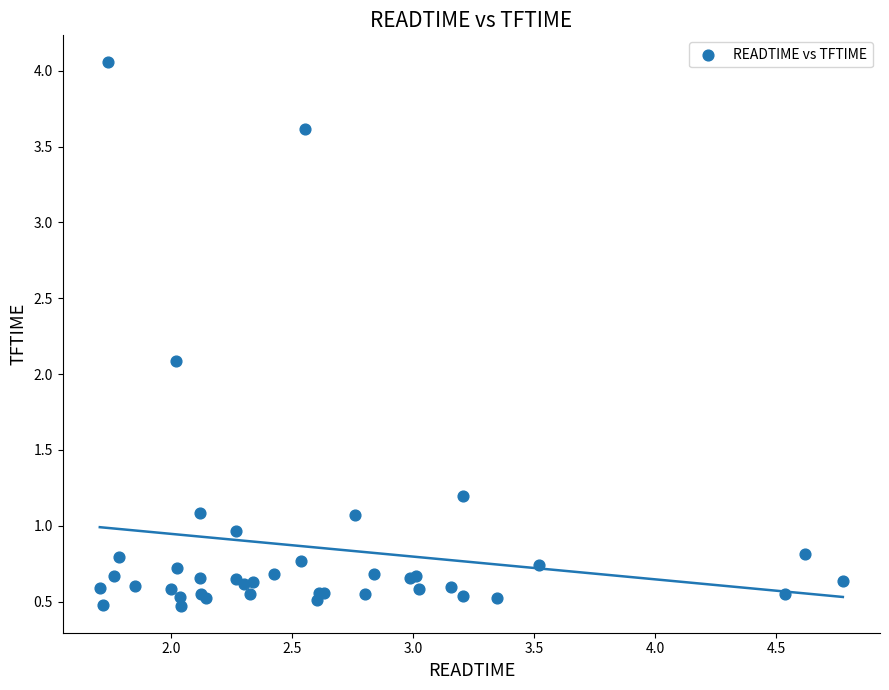

What Y value in the scatter plot is closest to 2?

2.1